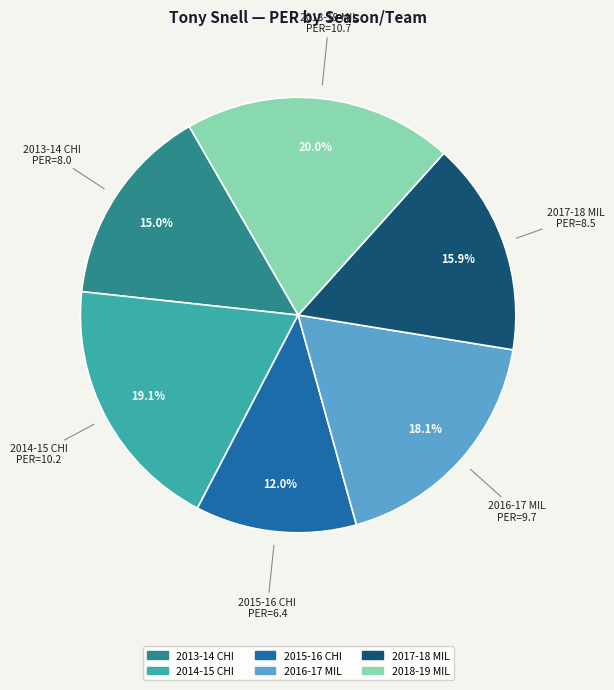

How many slices are in this pie chart?

6